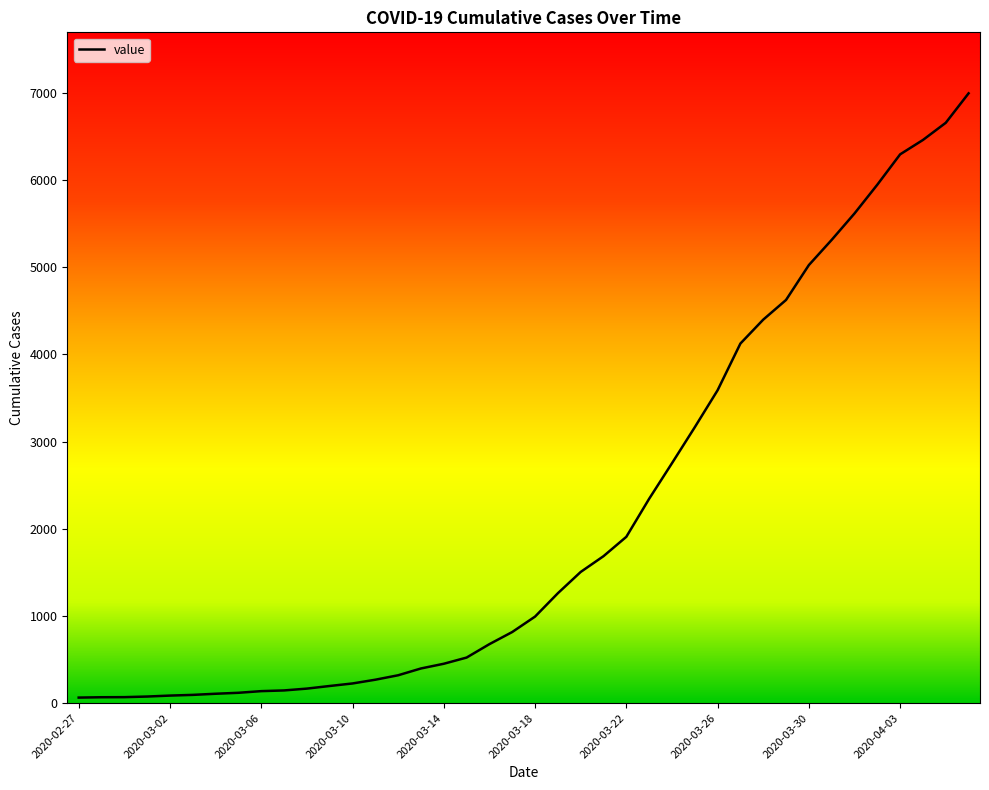

What is the minimum value shown in the chart?

64